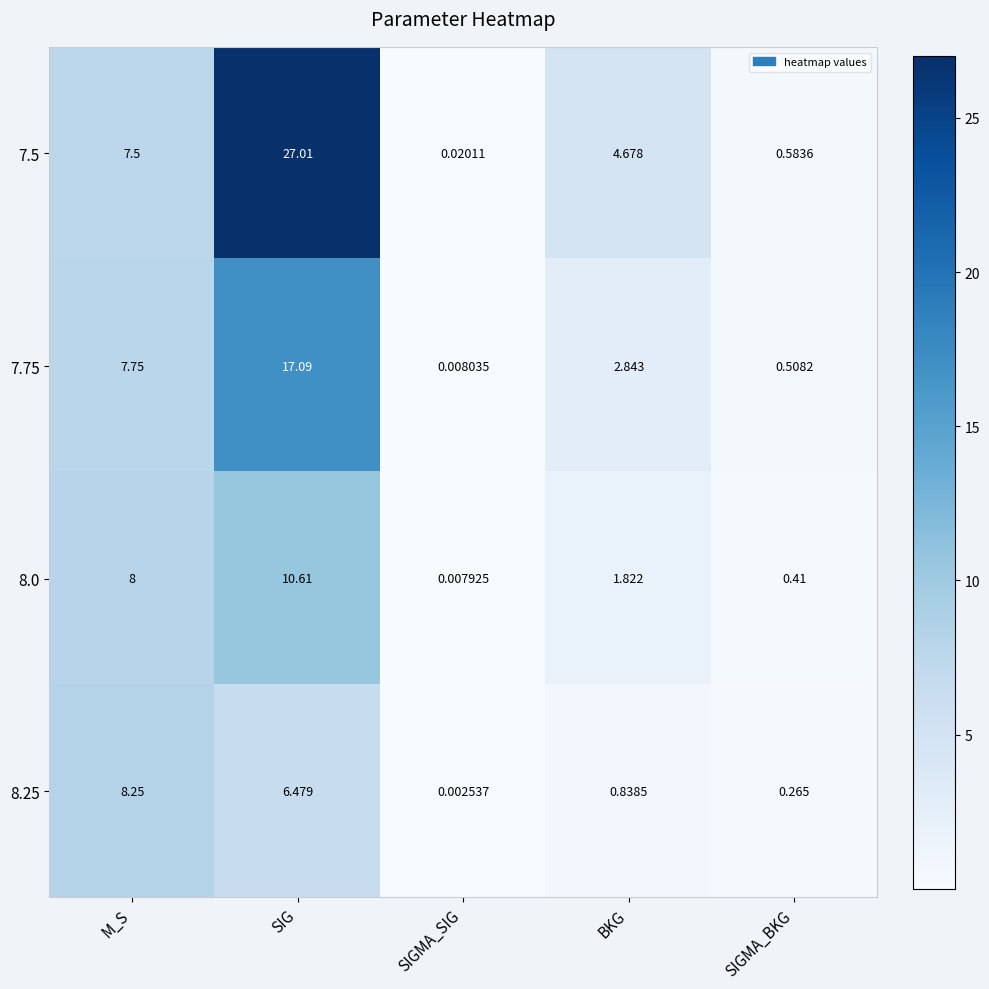

Is the value of 7.5 at M_S greater than the value of 7.75 at BKG?

Yes